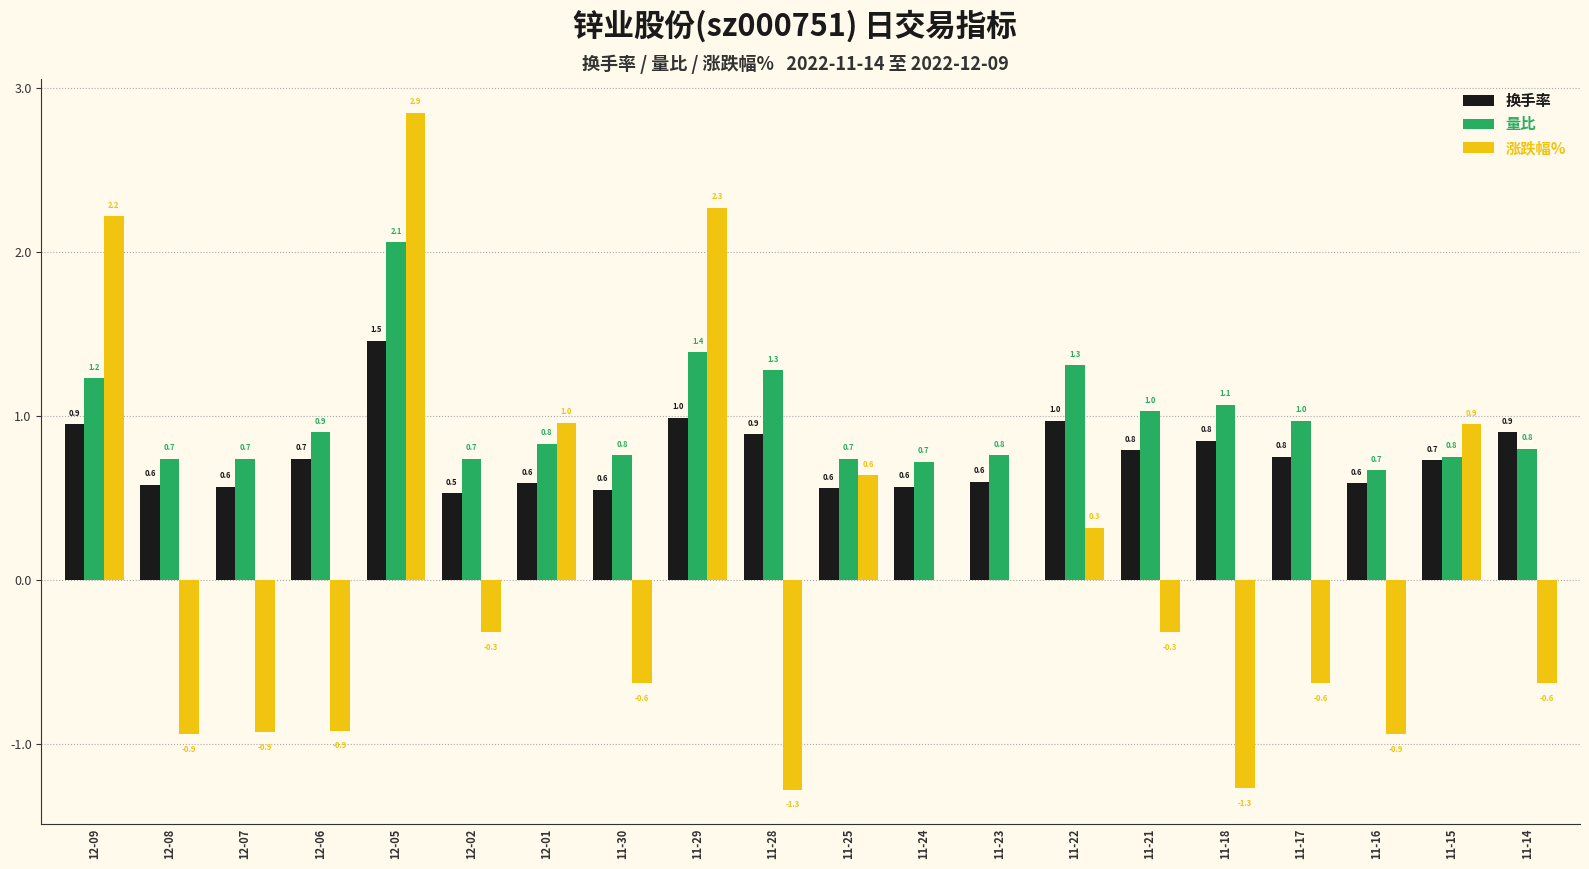

What value does the 涨跌幅% series have at 12-07?

-0.9